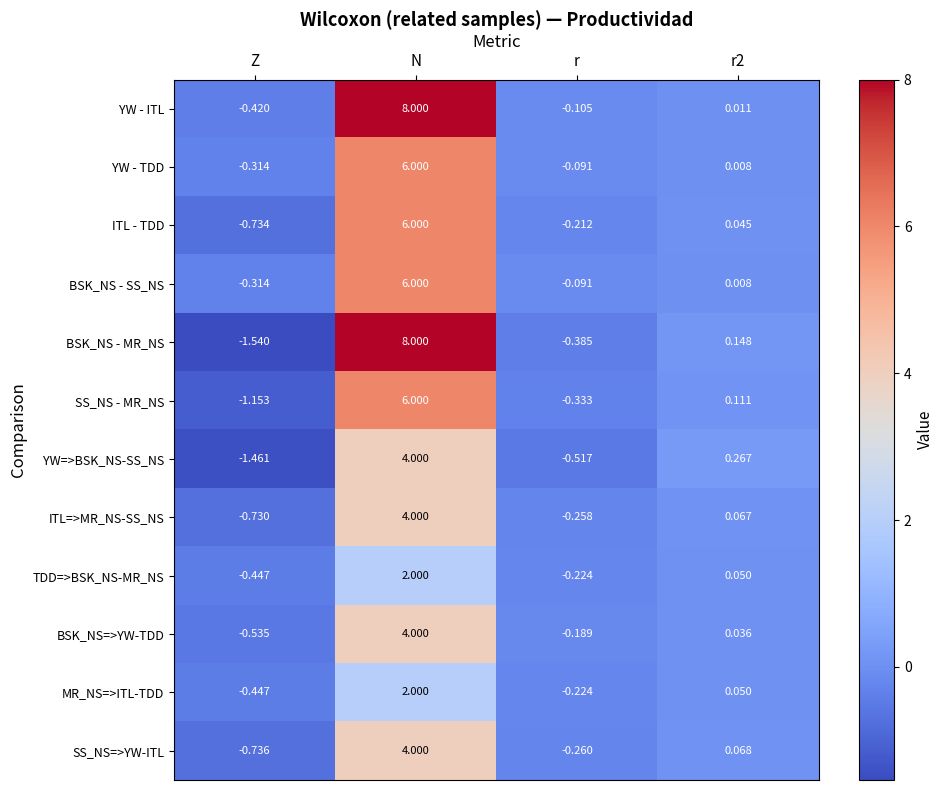

At which label does BSK_NS - SS_NS reach its peak?

N